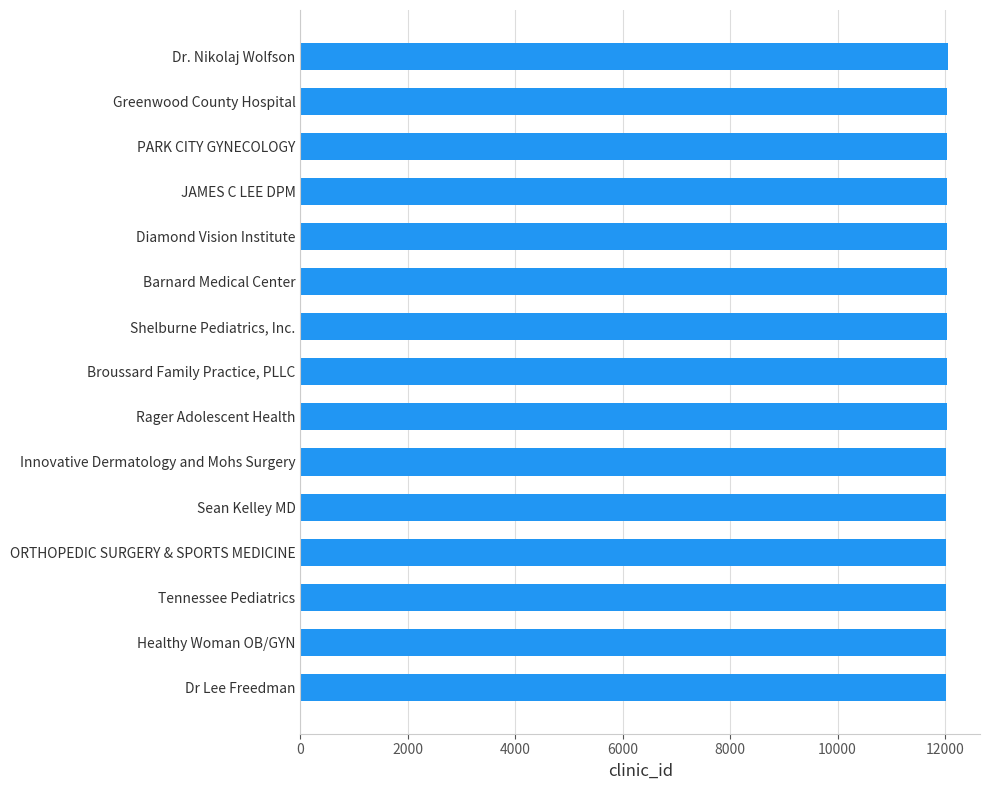

Rank the categories by value from highest to lowest.

Dr. Nikolaj Wolfson, Greenwood County Hospital, PARK CITY GYNECOLOGY, JAMES C LEE DPM, Diamond Vision Institute, Barnard Medical Center, Shelburne Pediatrics, Inc., Broussard Family Practice, PLLC, Rager Adolescent Health, Innovative Dermatology and Mohs Surgery, Sean Kelley MD, ORTHOPEDIC SURGERY & SPORTS MEDICINE, Tennessee Pediatrics, Healthy Woman OB/GYN, Dr Lee Freedman